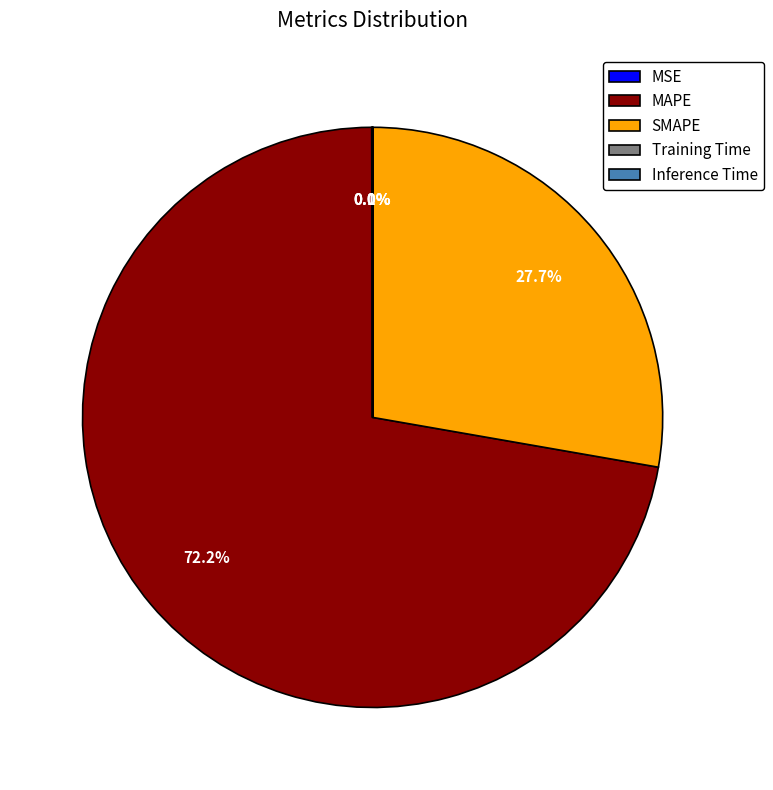

What portion of the pie excludes SMAPE?

72.3%